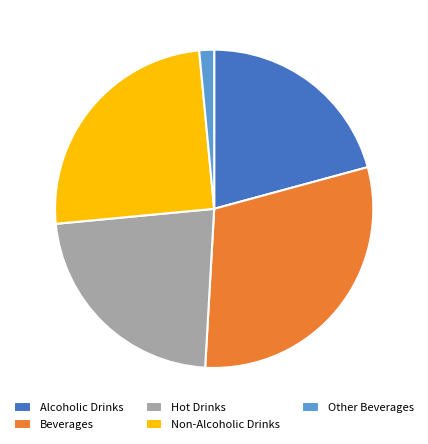

Which slice is the largest?

Beverages